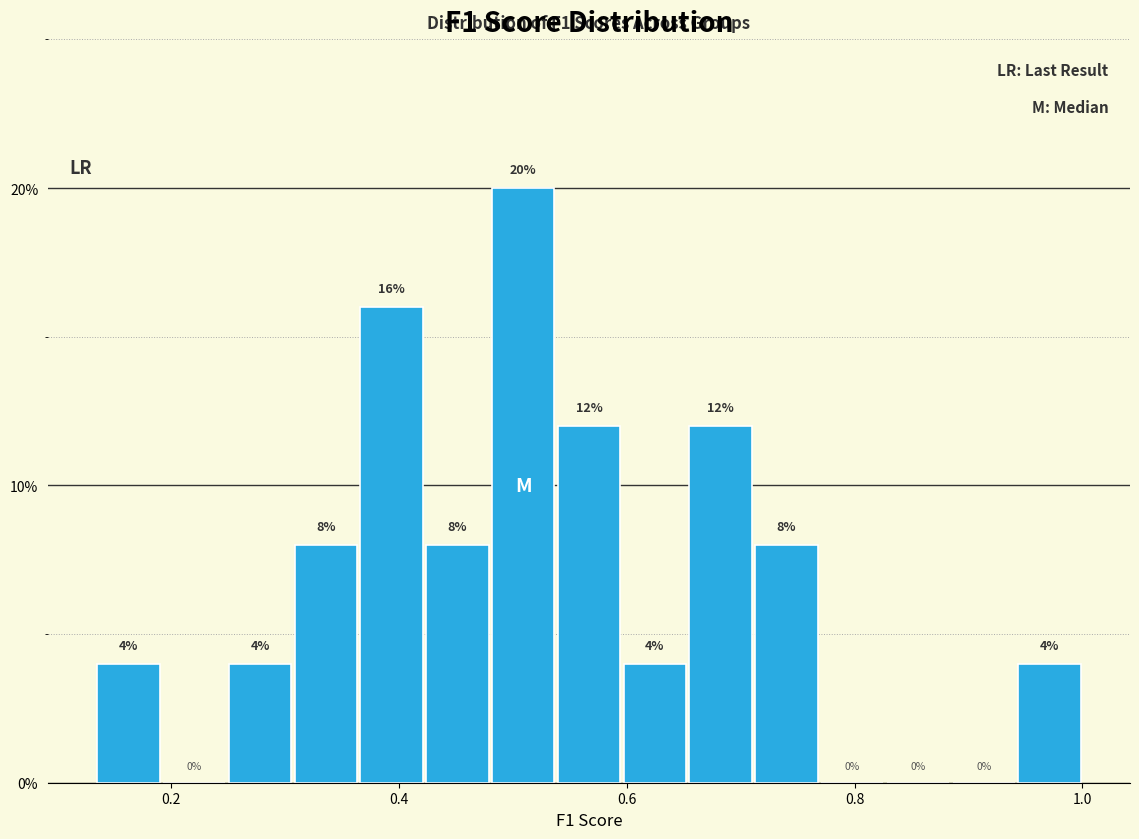

Around what value on the x-axis is the tallest bar? Give the approximate position of its centre, as read against the axis.

0.50